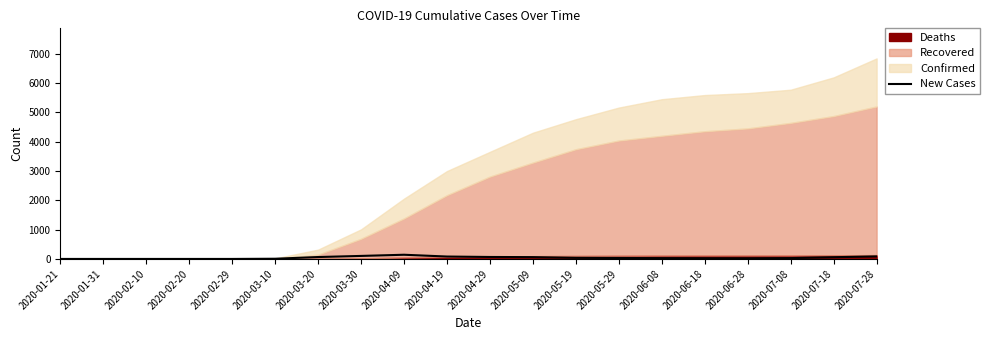

How many lines are shown in the chart?

1